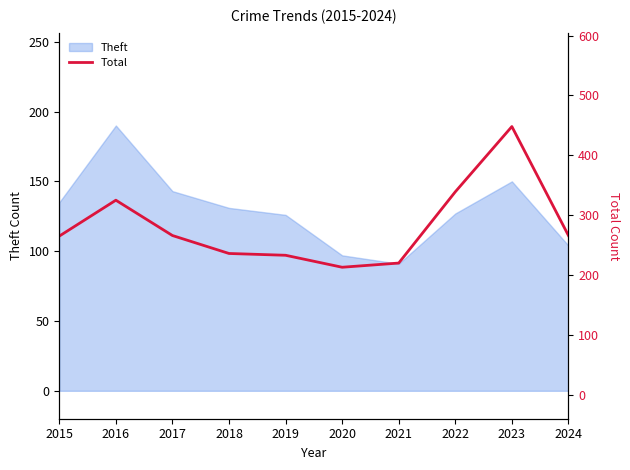

Where is the first local maximum?

2016